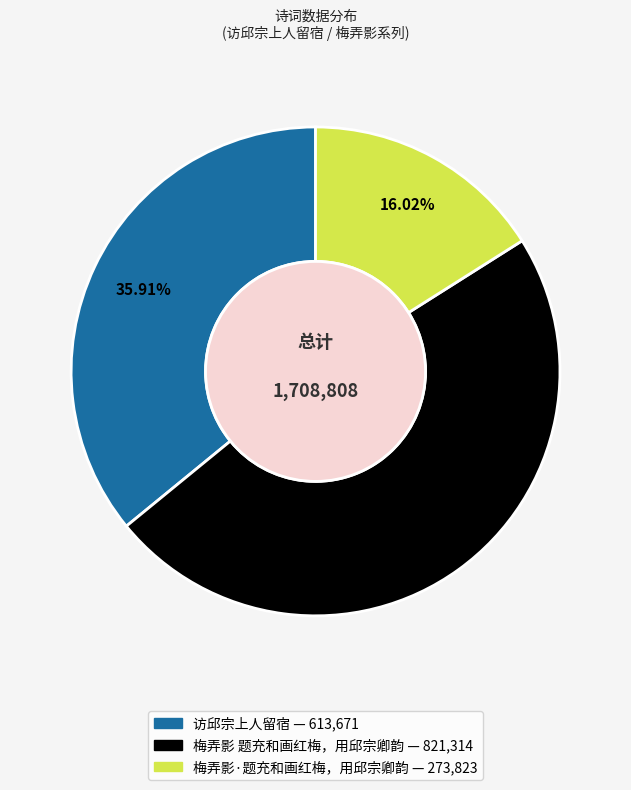

Combined, do 梅弄影·题充和画红梅，用邱宗卿韵 and 梅弄影 题充和画红梅，用邱宗卿韵 account for over 50%?

Yes